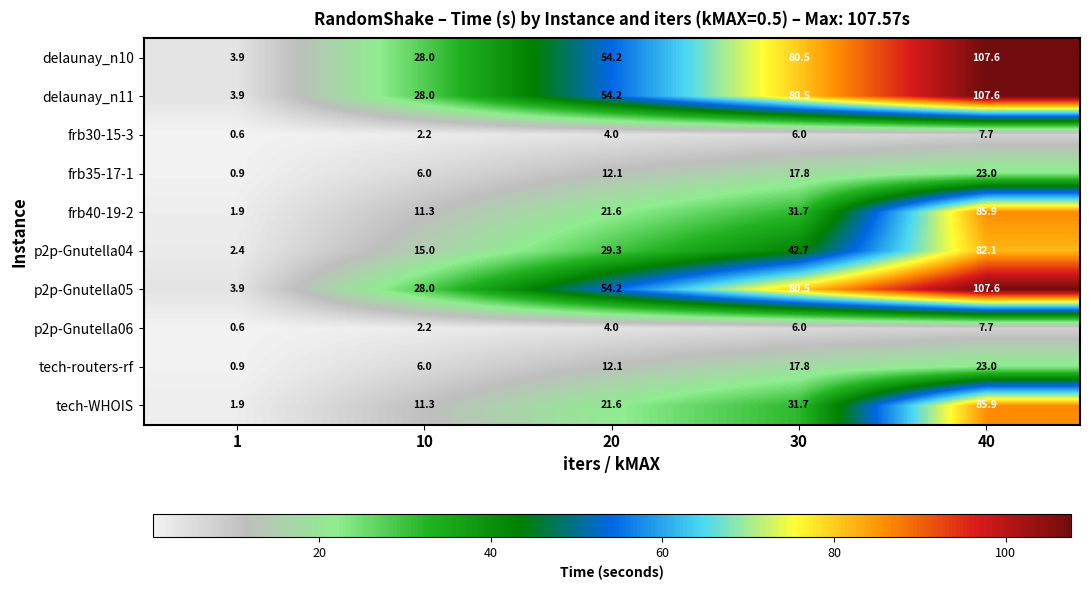

At which category is the sum across all series the highest?

40